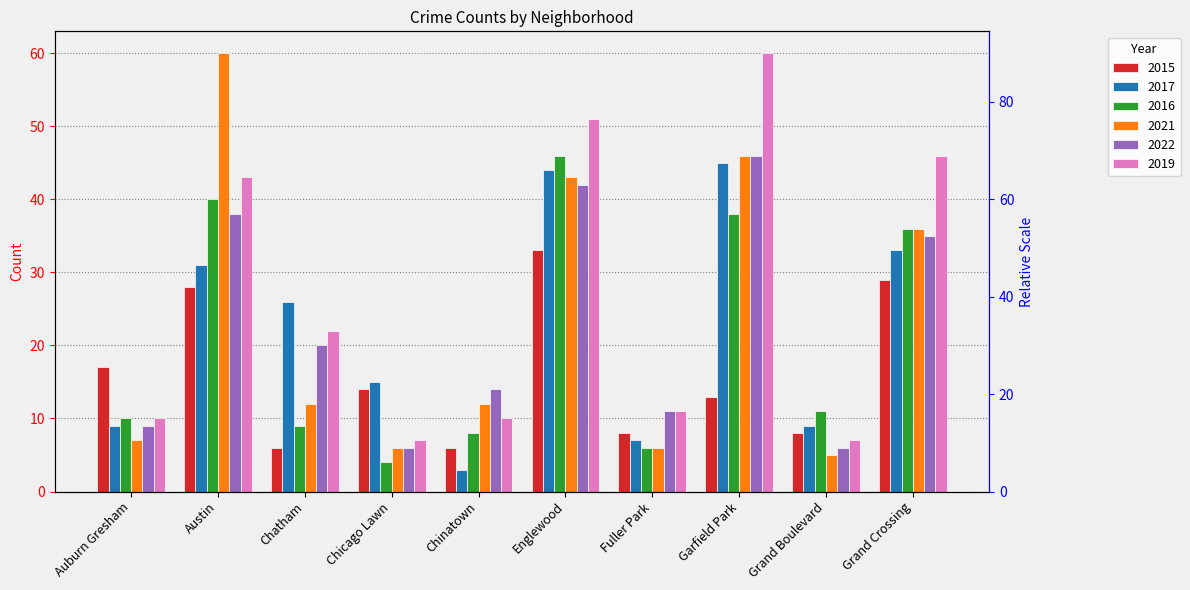

At which label is 2017 closest to 24?

Chatham